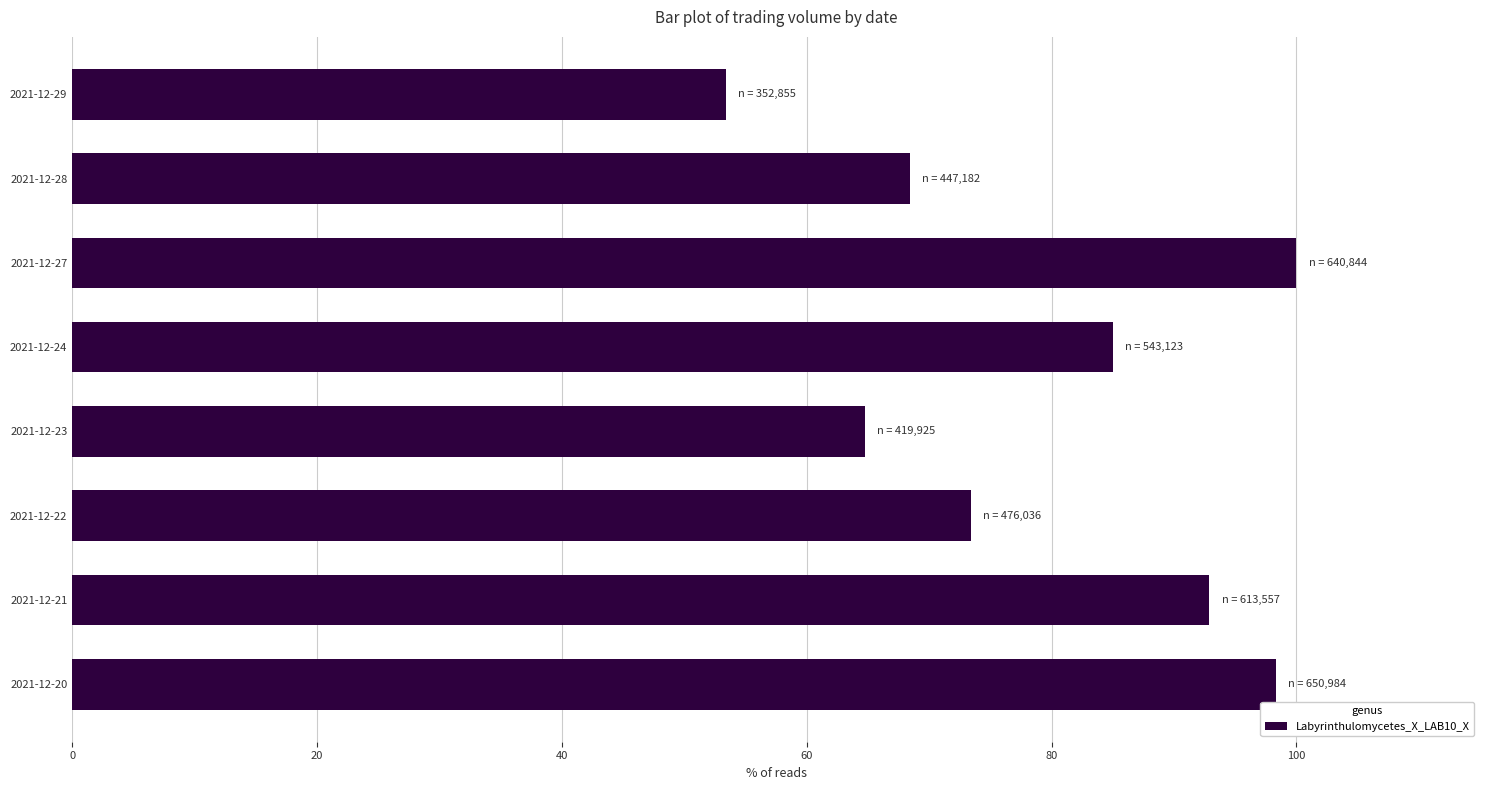

Which category has the highest value across all series?

2021-12-27